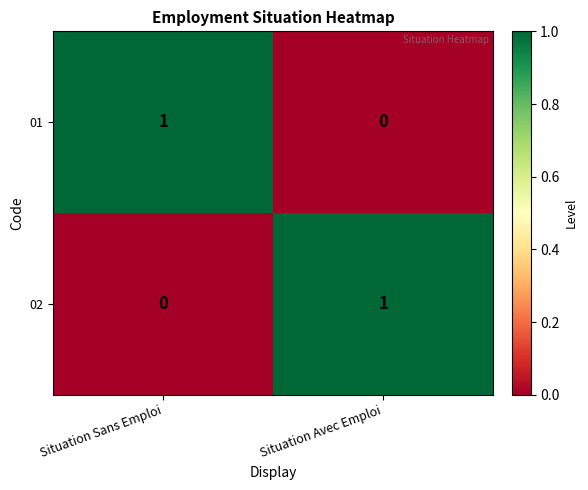

Reading right to left, what are all the values shown in this chart?

01: 0	1
02: 1	0